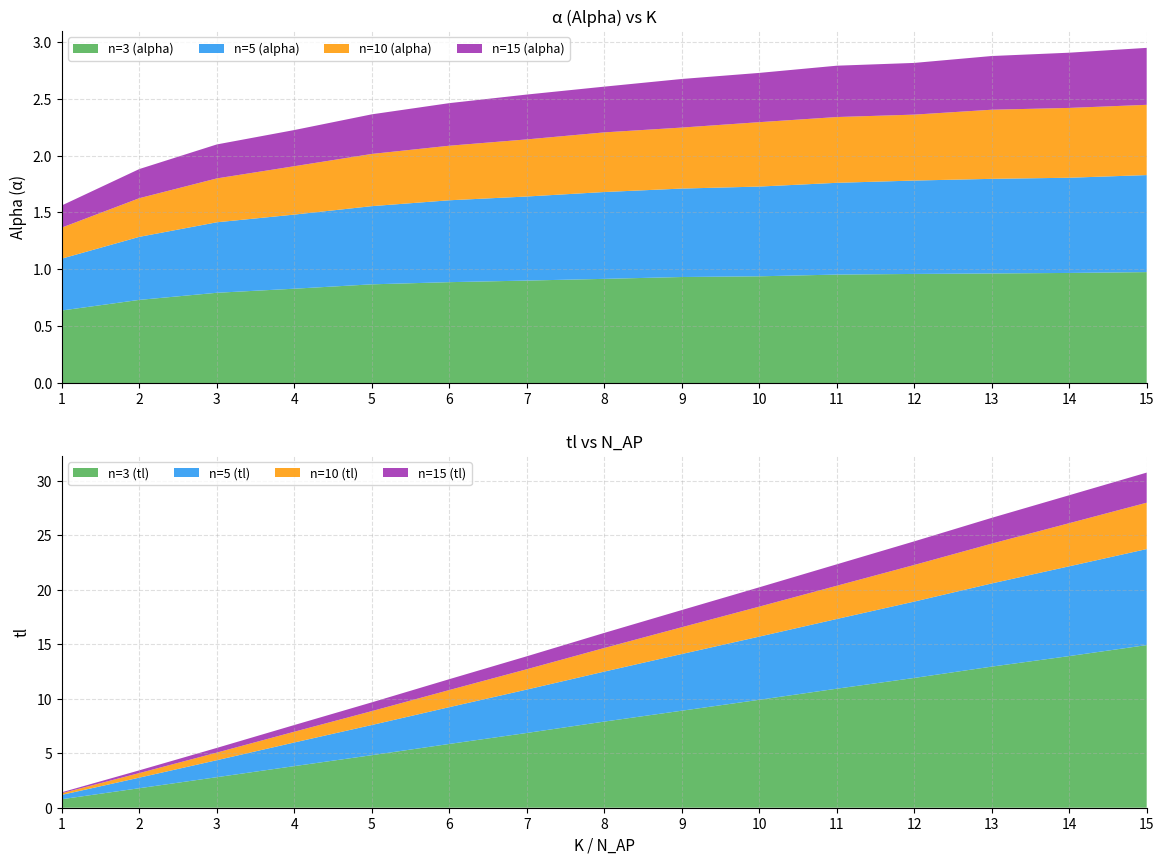

Is it true that n=3 (tl) equals 11.9 at 12?

True